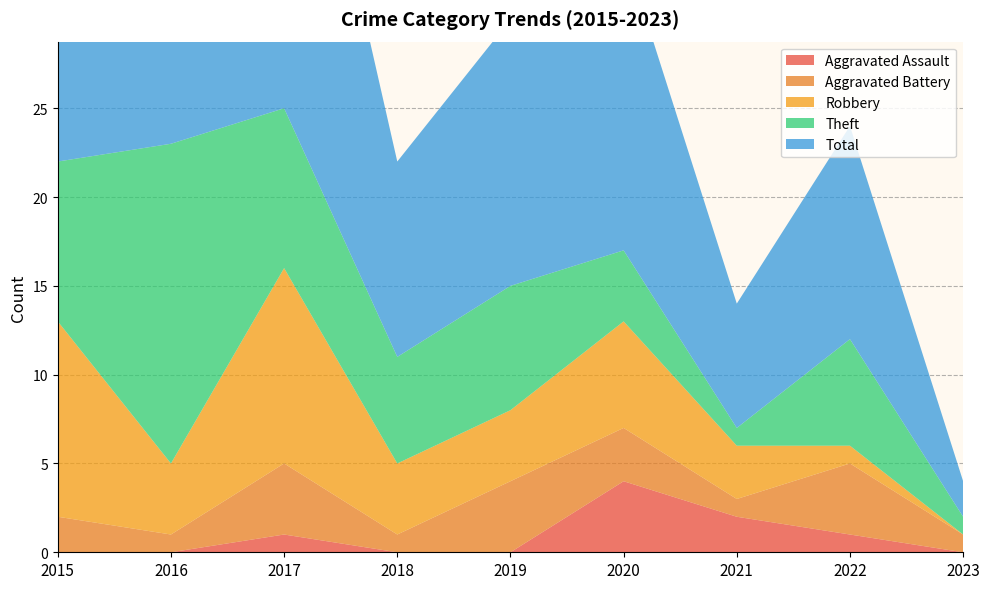

Reading left to right, what are all the values shown in this chart?

Aggravated Assault: 0	0	1	0	0	4	2	1	0
Aggravated Battery: 2	1	4	1	4	3	1	4	1
Robbery: 11	4	11	4	4	6	3	1	0
Theft: 9	18	9	6	7	4	1	6	1
Total: 23	23	25	11	15	17	7	12	2